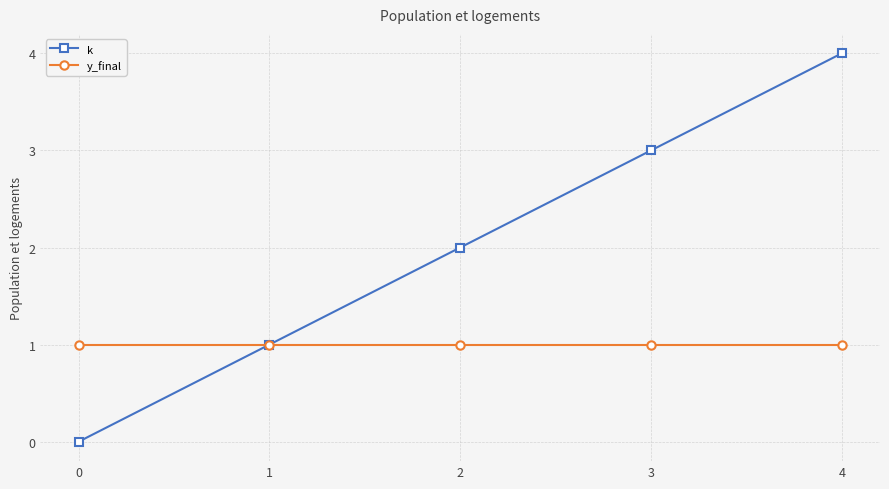

List the series in order of their peak value, highest first.

k, y_final